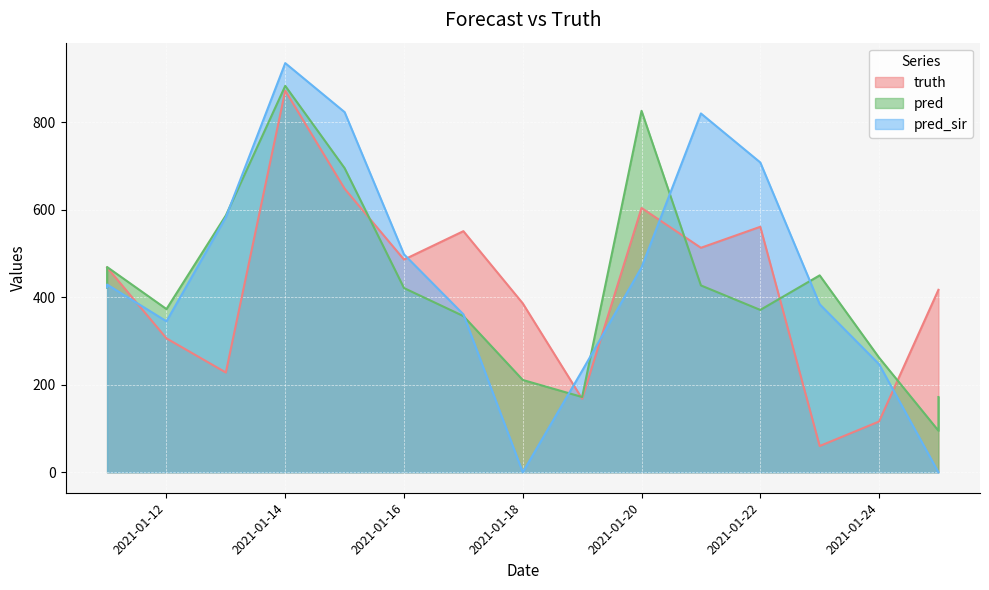

True or false: pred and truth cross at least once.

True